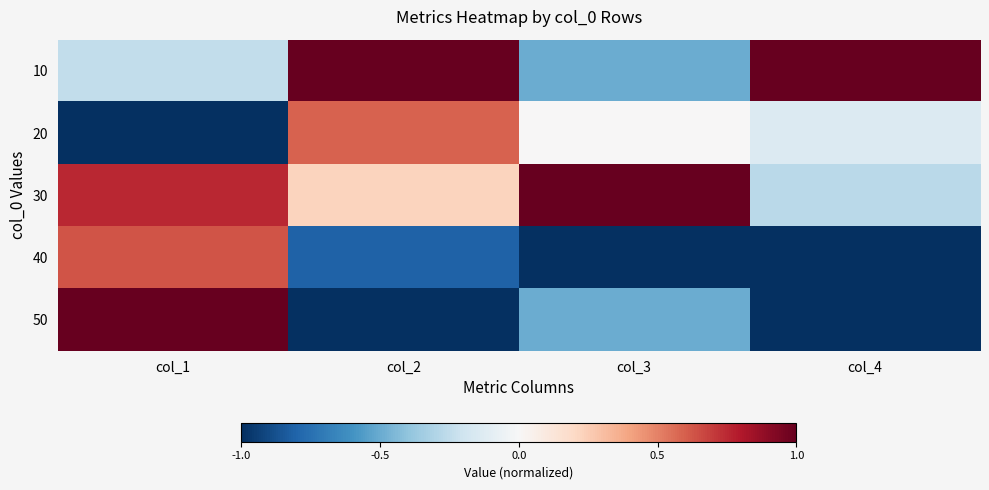

Reading left to right, list all the values displayed in this chart.

10: col_1=0.4	col_2=1.0	col_3=0.2	col_4=1.0
20: col_1=0.0	col_2=0.8	col_3=0.5	col_4=0.4
30: col_1=0.9	col_2=0.6	col_3=1.0	col_4=0.4
40: col_1=0.8	col_2=0.1	col_3=0.0	col_4=0.0
50: col_1=1.0	col_2=0.0	col_3=0.2	col_4=0.0